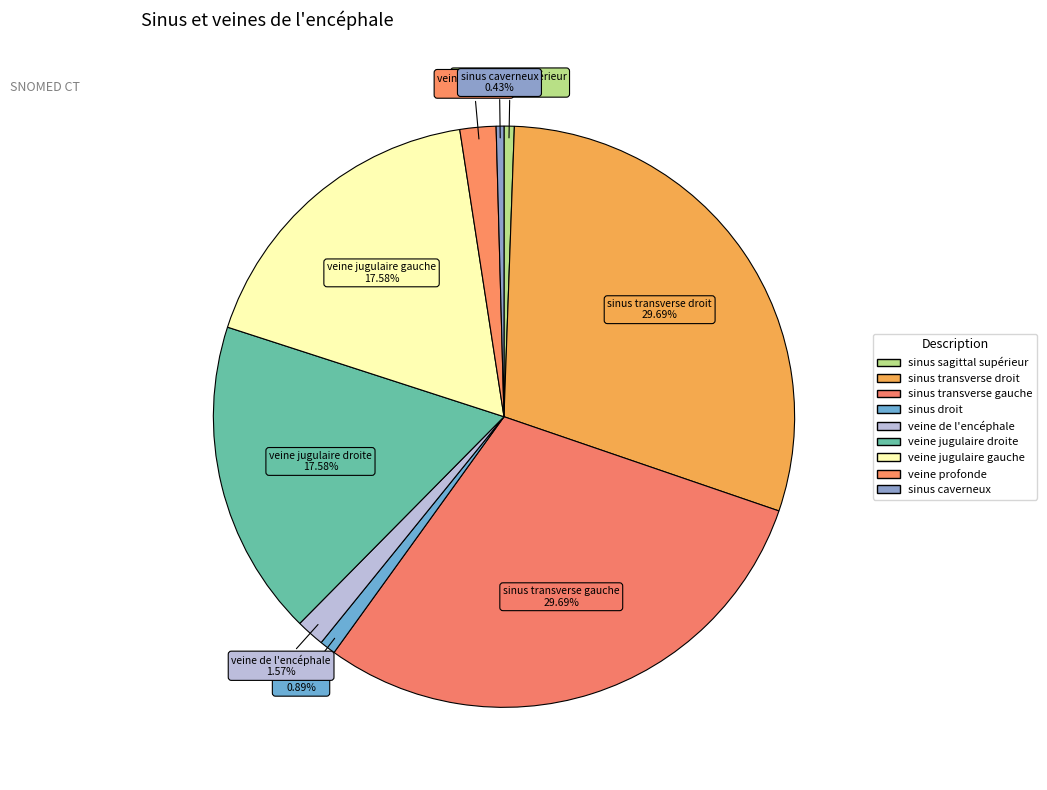

Count the number of slices in the pie.

9